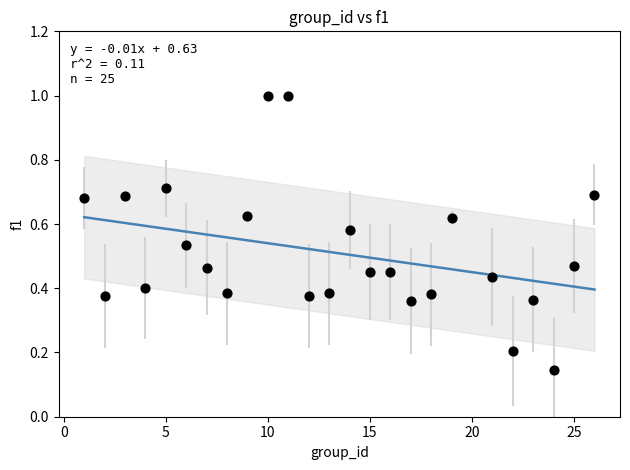

What is the range of Y values (max minus min)?

0.9